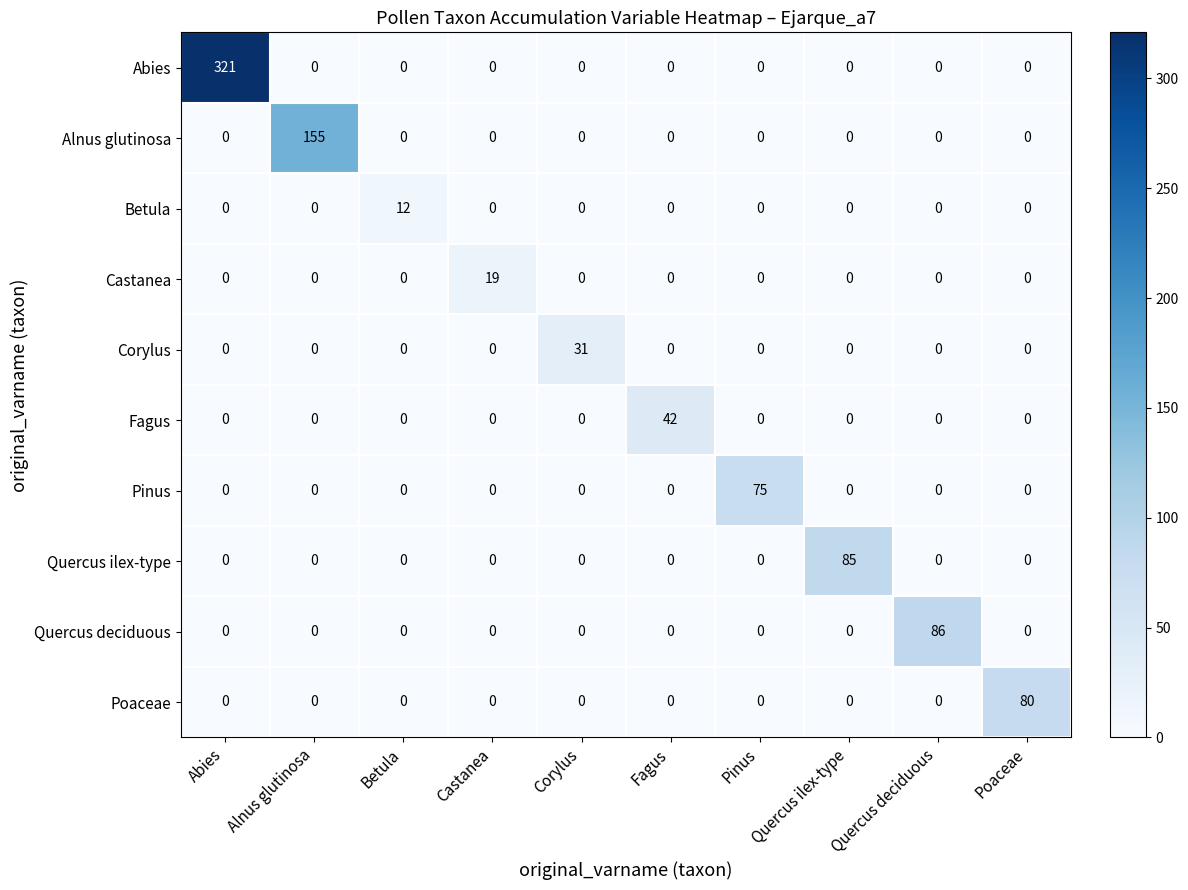

What is the sum of all Poaceae values?

80